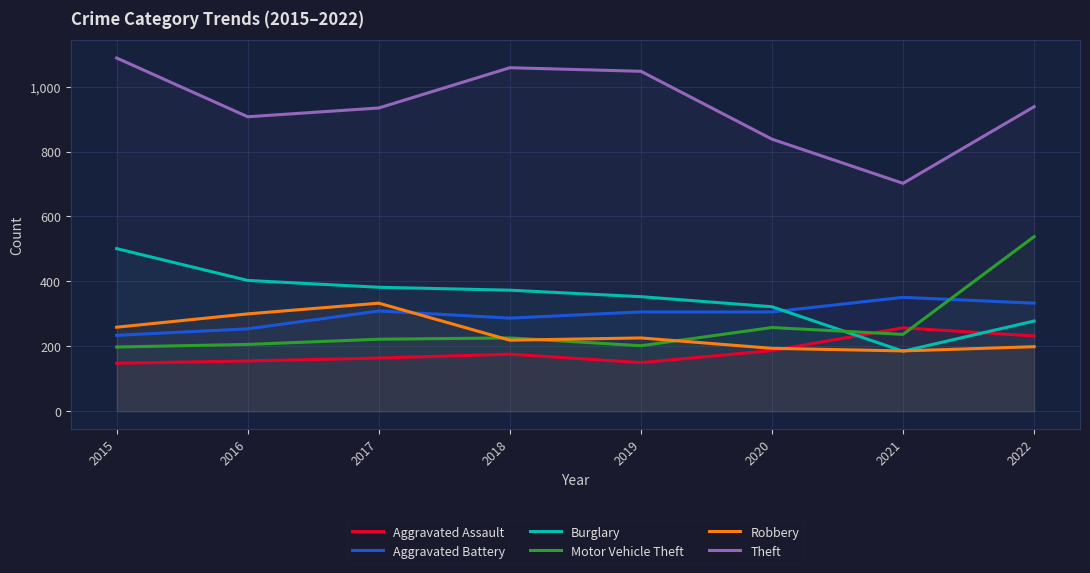

Is the value of Robbery at 2019 greater than the value of Aggravated Assault at 2020?

Yes